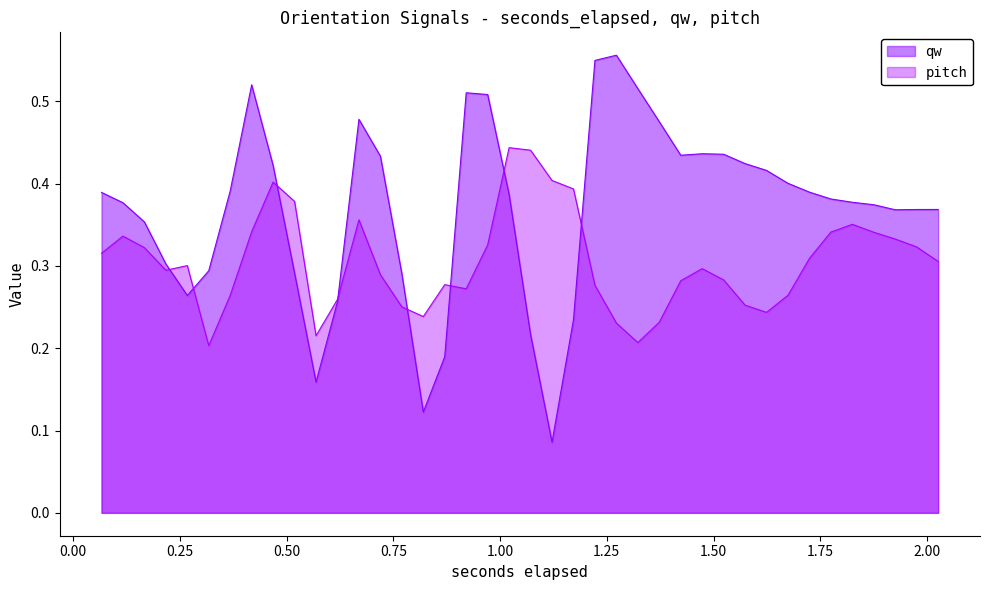

Which series has the largest total across all categories?

qw